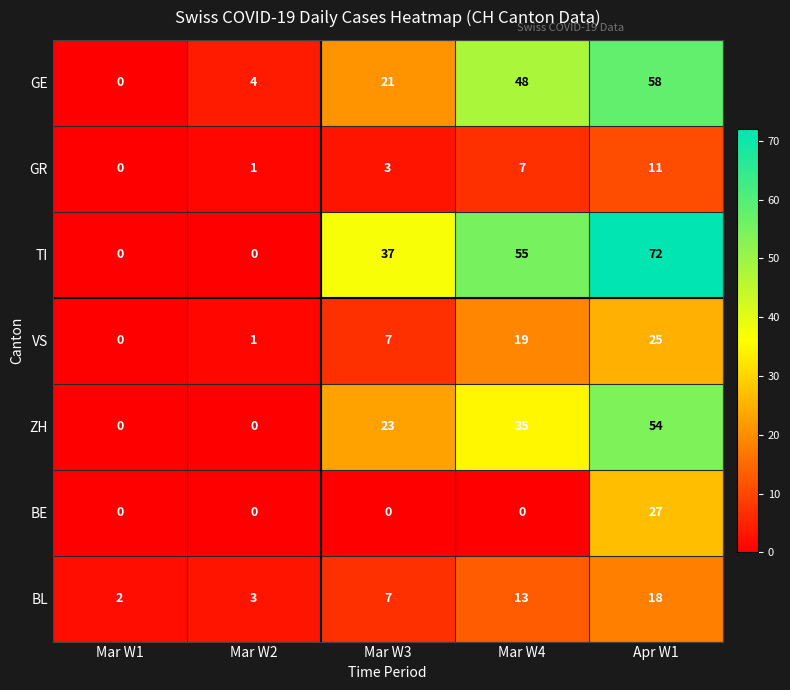

List the series in order of their peak value, highest first.

TI, GE, ZH, BE, VS, BL, GR